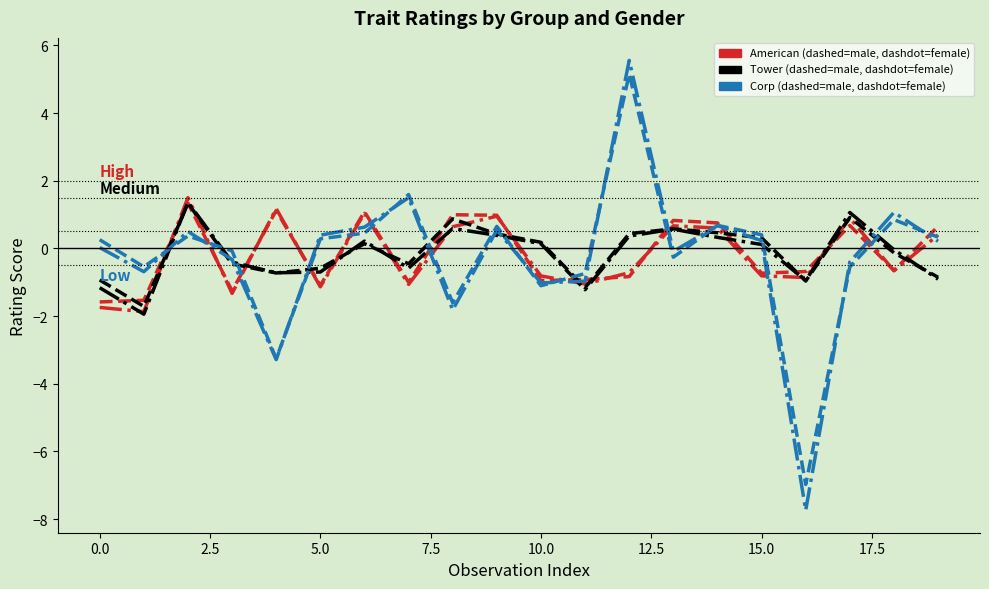

What is the maximum value shown in the chart?

5.6